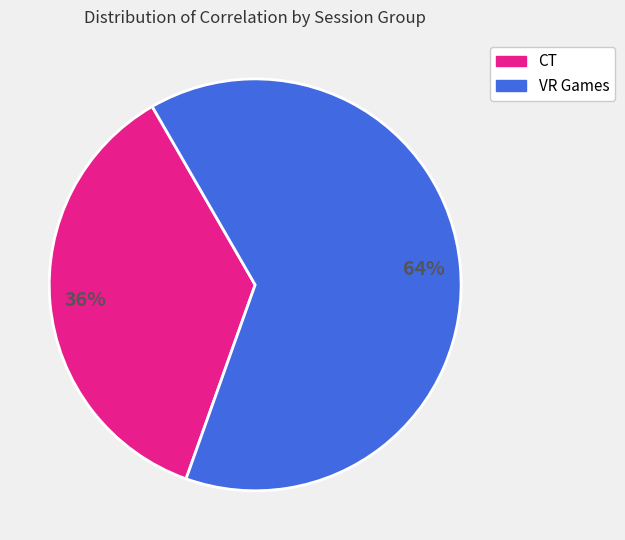

To the nearest percent, what is the average slice percentage?

50%